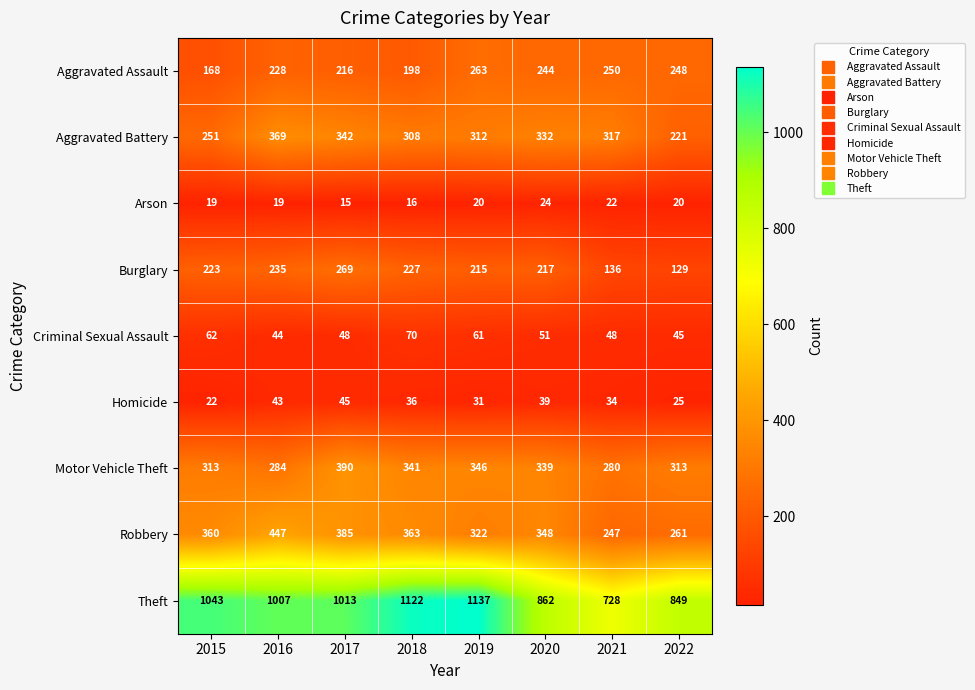

True or false: Motor Vehicle Theft has a value of 390 at 2017.

True